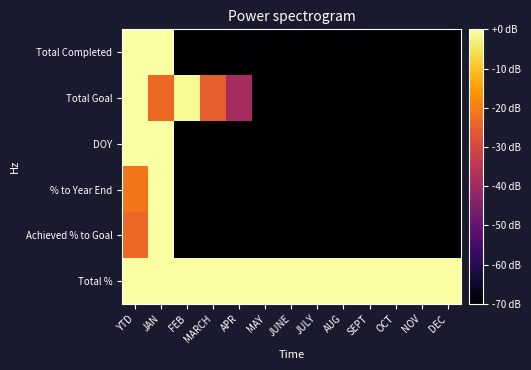

Which series has the largest range (max minus min)?

Total Completed